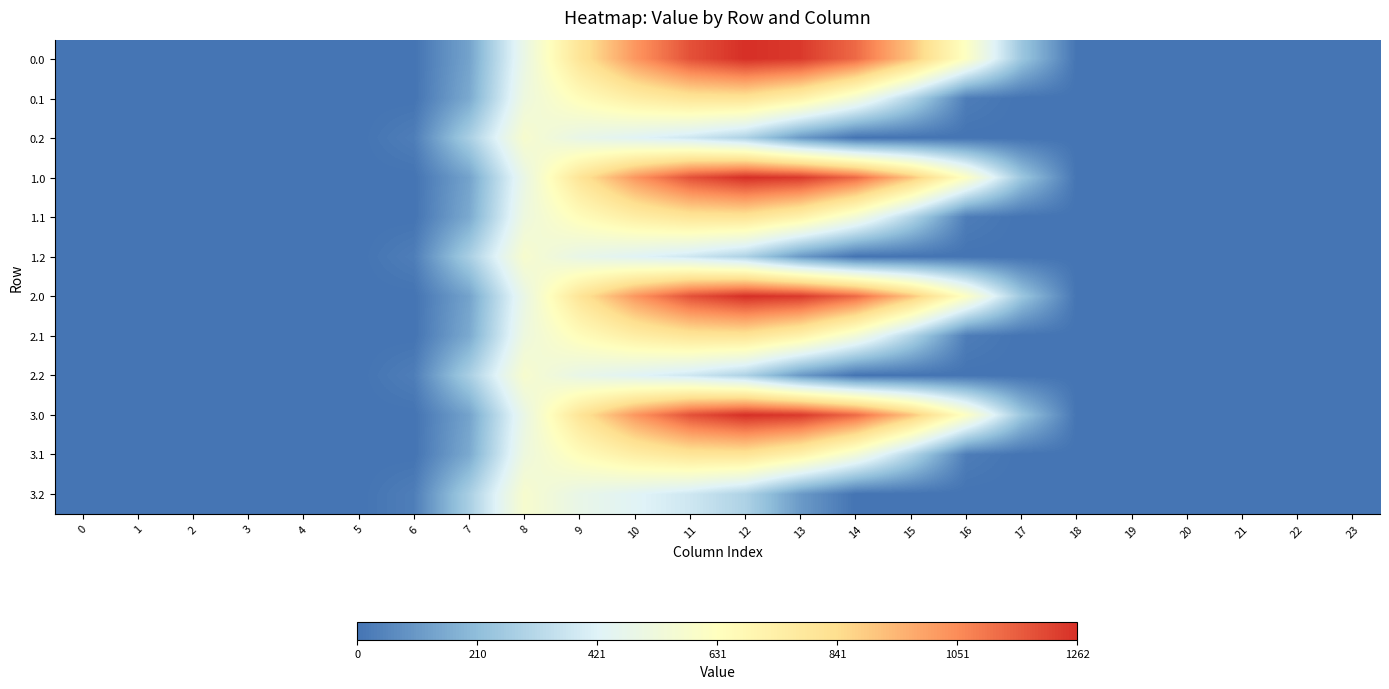

Count the number of categories in the chart.

24